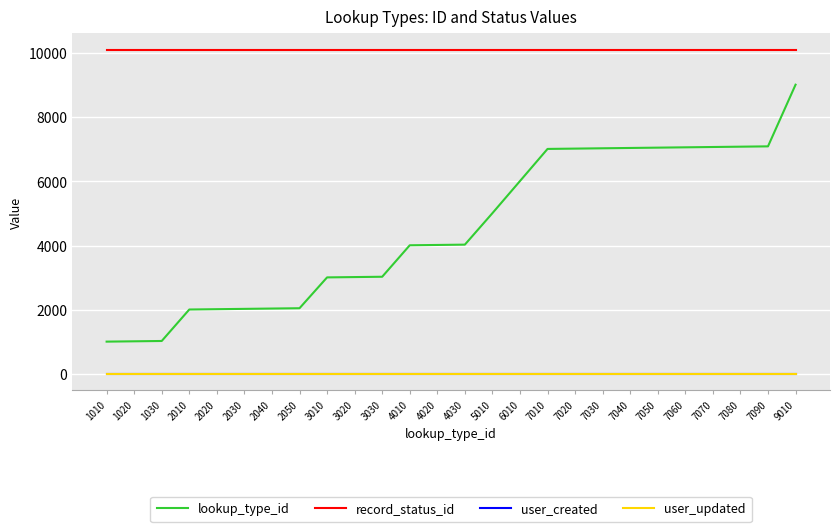

Is this an area chart (filled region under the line)?

No